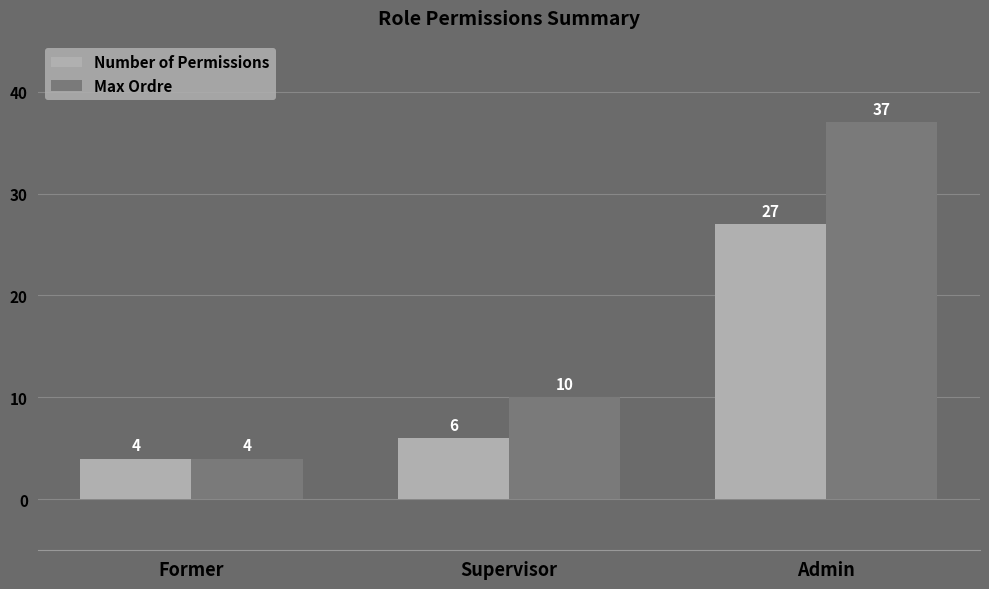

Between Former and Admin, which series saw the biggest shift?

Max Ordre